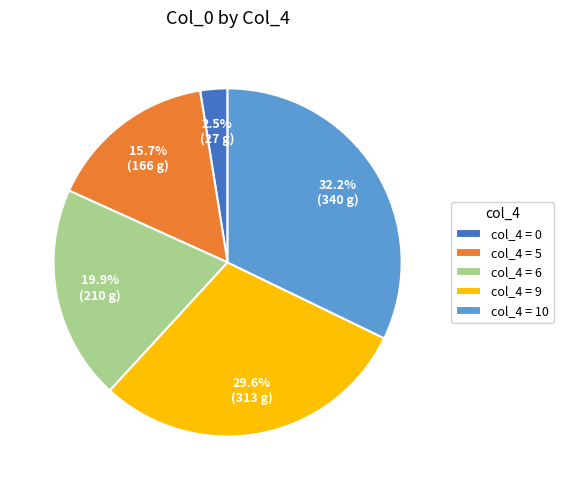

Rank the categories by value from highest to lowest.

col_4 = 10, col_4 = 9, col_4 = 6, col_4 = 5, col_4 = 0